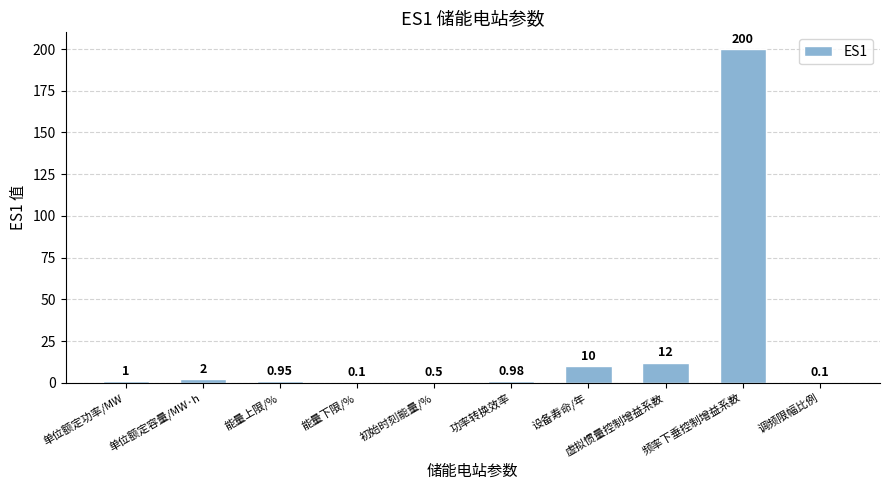

What is the average value?

22.8